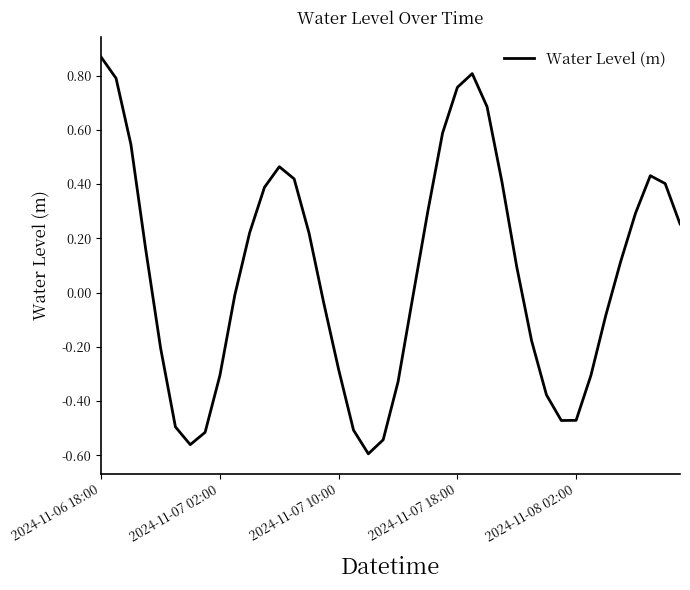

What is the difference between the maximum and minimum values?

1.5